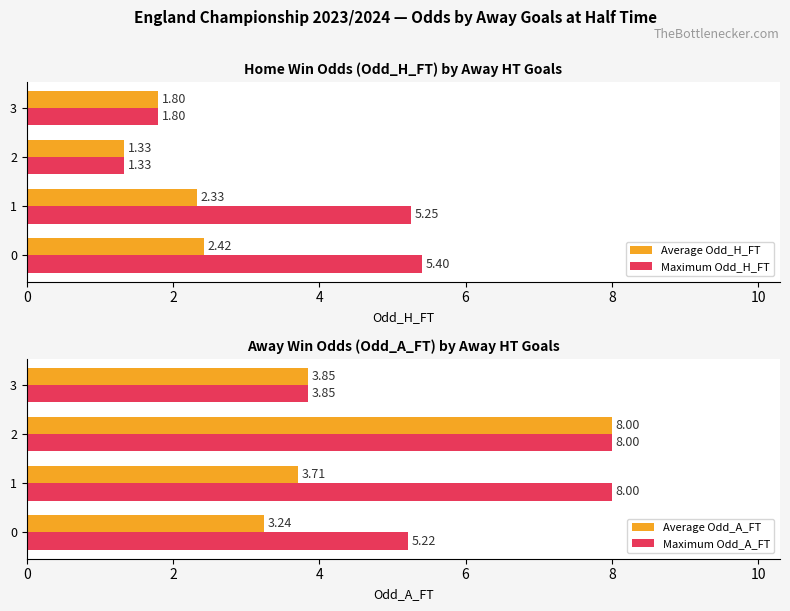

Rank the categories by Maximum Odd_H_FT value from highest to lowest.

0, 1, 3, 2